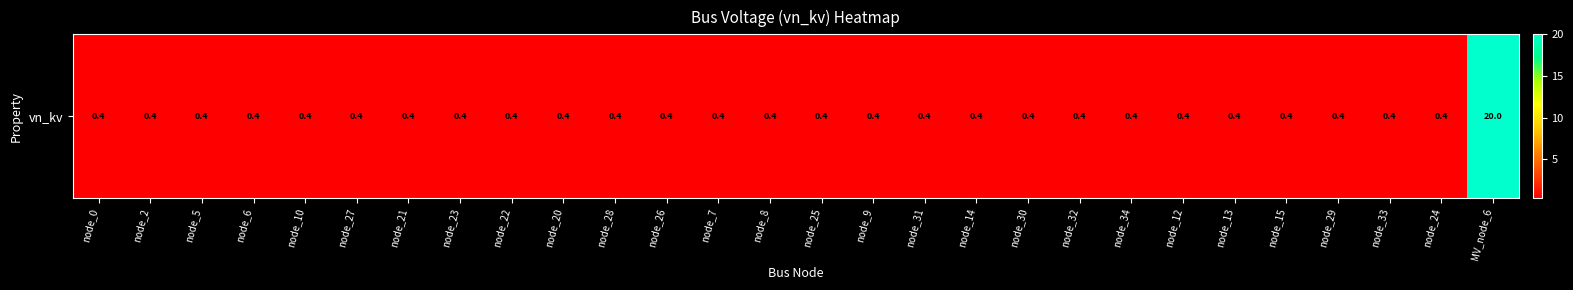

Rank the categories by value from lowest to highest.

node_0, node_2, node_5, node_6, node_10, node_27, node_21, node_23, node_22, node_20, node_28, node_26, node_7, node_8, node_25, node_9, node_31, node_14, node_30, node_32, node_34, node_12, node_13, node_15, node_29, node_33, node_24, MV_node_6